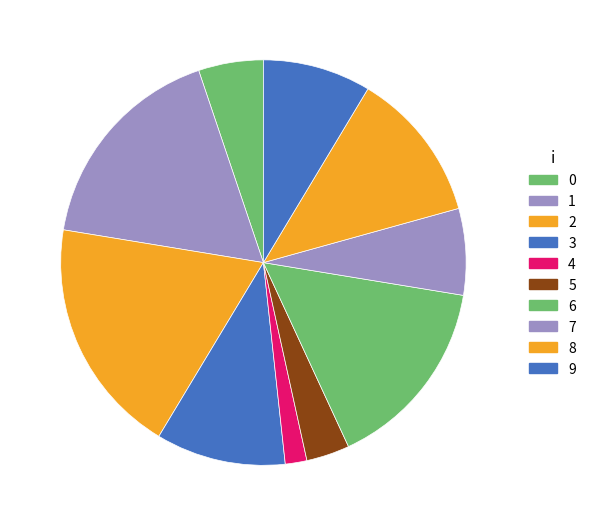

What is the change in value from 5 to 7?

+2